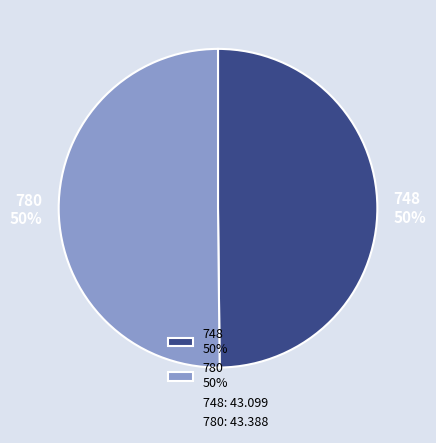

Approximately how many times larger is the value at 780 compared to 748?

1.0